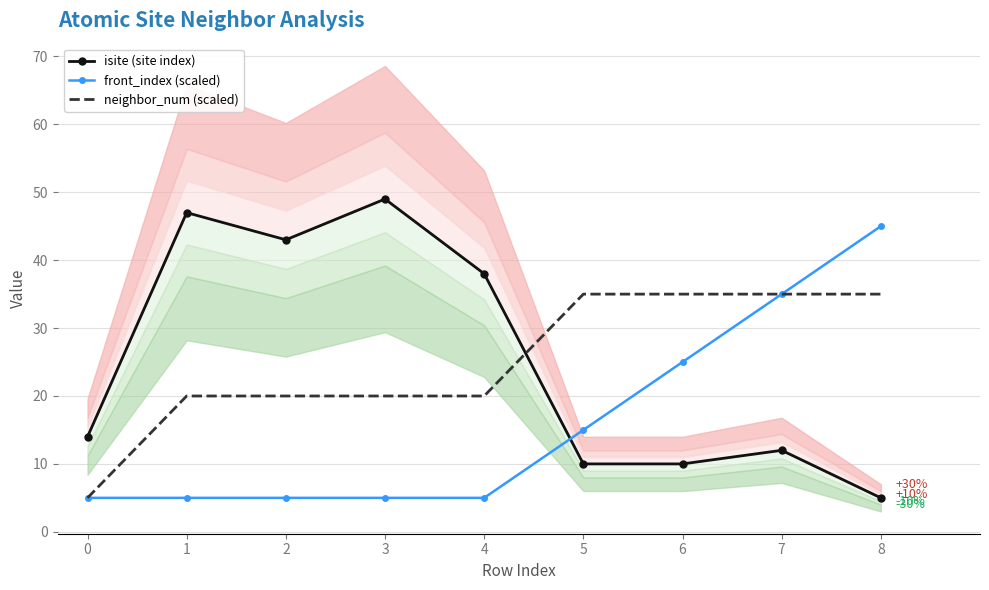

True or false: neighbor_num (scaled) and front_index (scaled) cross at least once.

False